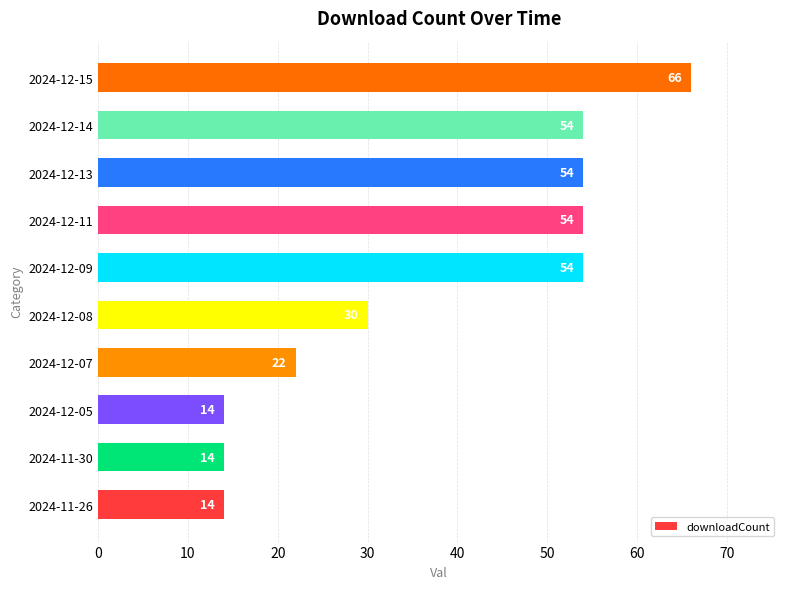

What is the difference between the maximum and minimum values?

52